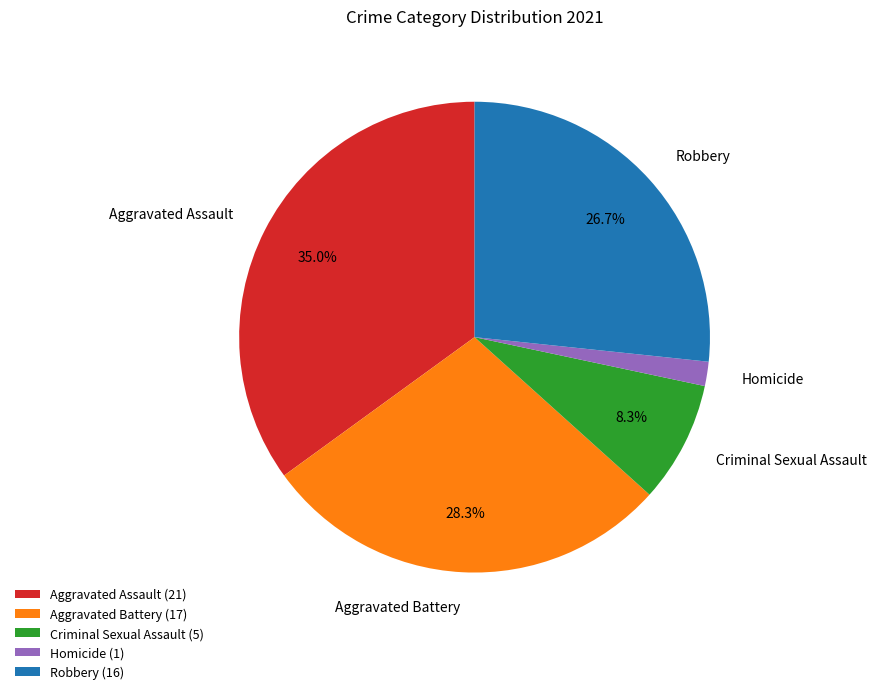

Between Robbery and Criminal Sexual Assault, which is larger?

Robbery